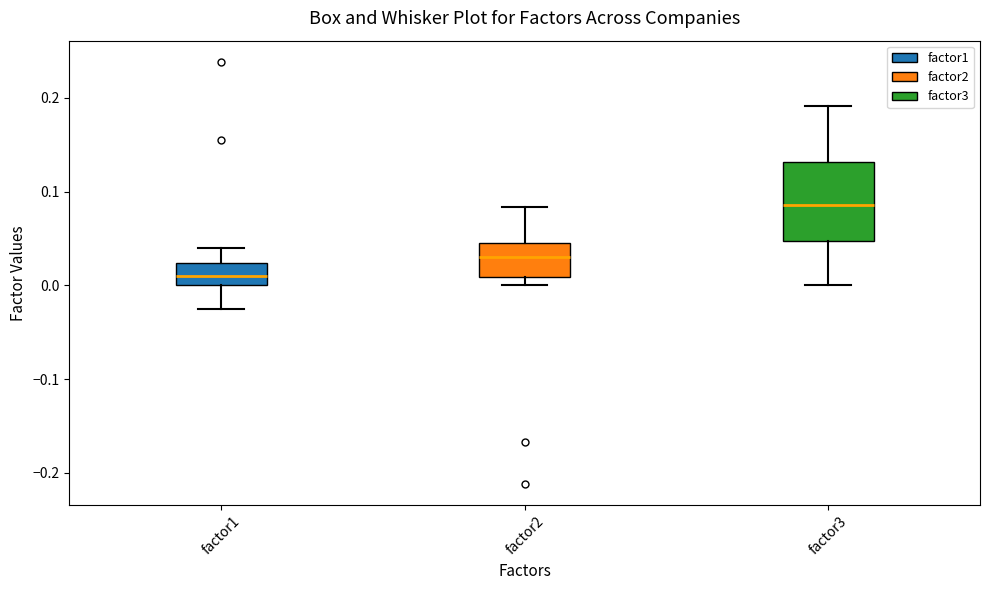

Where does the upper whisker of the box for factor2 end on the y-axis? The values are not printed on the chart, so give them approximately, as read against the axis.

0.08